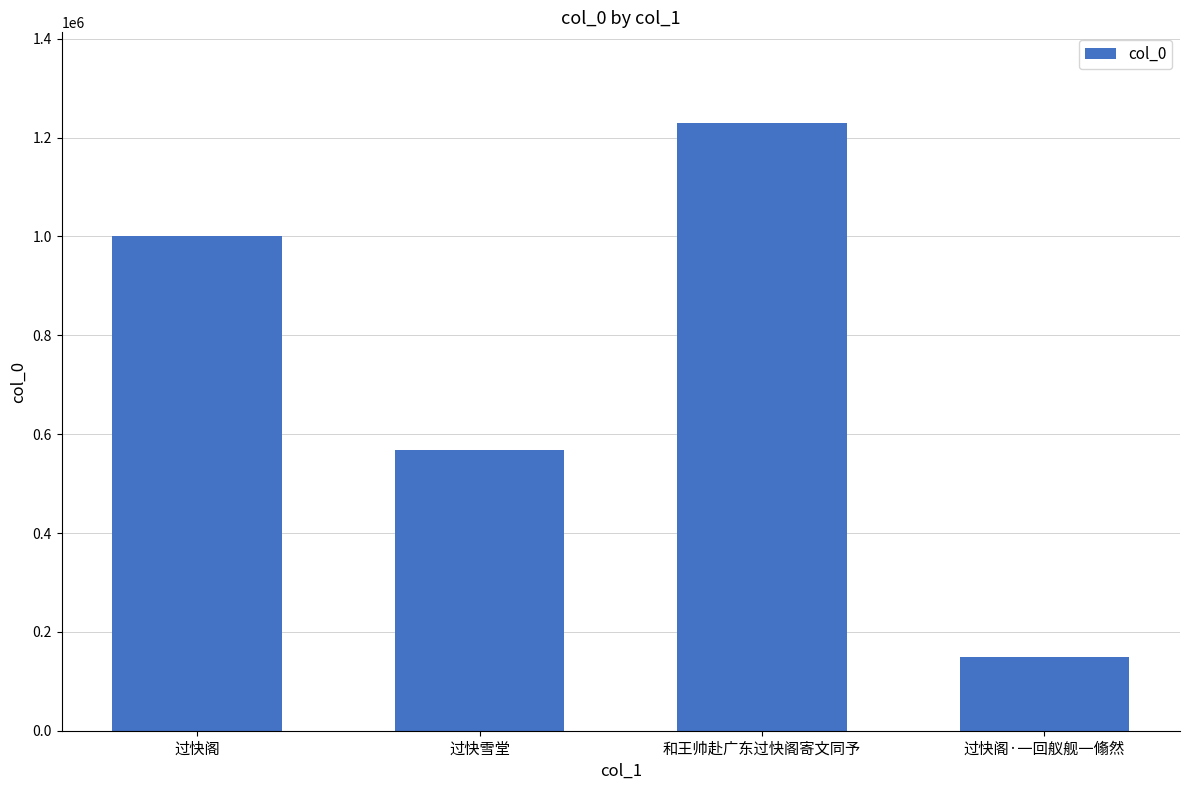

Where is the data nearest to the value 688622?

过快雪堂